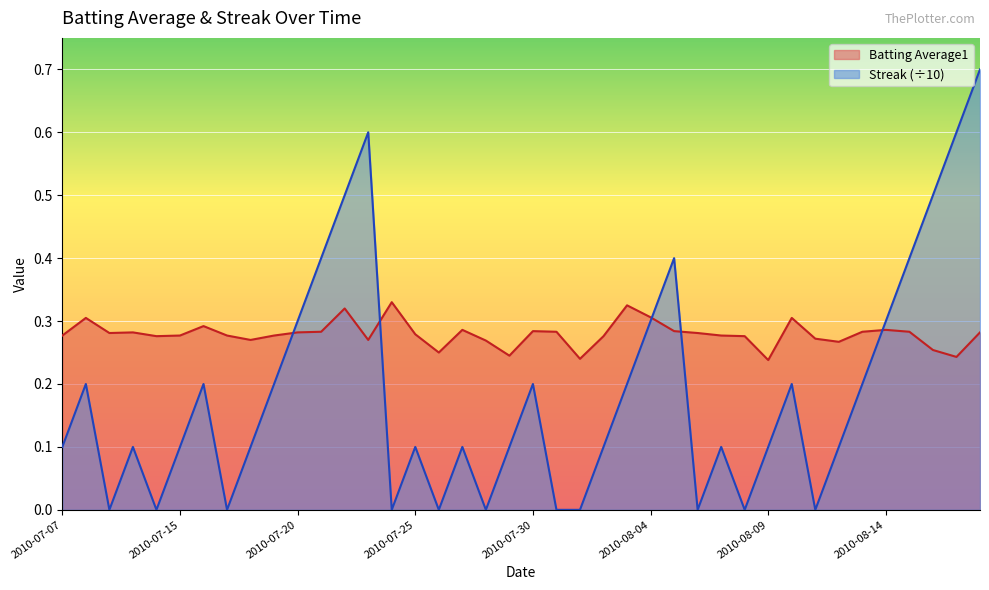

Reading left to right, what are all the values shown in this chart?

Batting Average1: 2010-07-07=0.3	2010-07-08=0.3	2010-07-09=0.3	2010-07-10=0.3	2010-07-11=0.3	2010-07-15=0.3	2010-07-16=0.3	2010-07-17=0.3	2010-07-18=0.3	2010-07-19=0.3	2010-07-20=0.3	2010-07-21=0.3	2010-07-22=0.3	2010-07-23=0.3	2010-07-24=0.3	2010-07-25=0.3	2010-07-26=0.2	2010-07-27=0.3	2010-07-28=0.3	2010-07-29=0.2	2010-07-30=0.3	2010-07-31=0.3	2010-08-01=0.2	2010-08-02=0.3	2010-08-03=0.3	2010-08-04=0.3	2010-08-05=0.3	2010-08-06=0.3	2010-08-07=0.3	2010-08-08=0.3	2010-08-09=0.2	2010-08-10=0.3	2010-08-11=0.3	2010-08-12=0.3	2010-08-13=0.3	2010-08-14=0.3	2010-08-15=0.3	2010-08-16=0.3	2010-08-17=0.2	2010-08-18=0.3
Streak: 2010-07-07=0.1	2010-07-08=0.2	2010-07-09=0.0	2010-07-10=0.1	2010-07-11=0.0	2010-07-15=0.1	2010-07-16=0.2	2010-07-17=0.0	2010-07-18=0.1	2010-07-19=0.2	2010-07-20=0.3	2010-07-21=0.4	2010-07-22=0.5	2010-07-23=0.6	2010-07-24=0.0	2010-07-25=0.1	2010-07-26=0.0	2010-07-27=0.1	2010-07-28=0.0	2010-07-29=0.1	2010-07-30=0.2	2010-07-31=0.0	2010-08-01=0.0	2010-08-02=0.1	2010-08-03=0.2	2010-08-04=0.3	2010-08-05=0.4	2010-08-06=0.0	2010-08-07=0.1	2010-08-08=0.0	2010-08-09=0.1	2010-08-10=0.2	2010-08-11=0.0	2010-08-12=0.1	2010-08-13=0.2	2010-08-14=0.3	2010-08-15=0.4	2010-08-16=0.5	2010-08-17=0.6	2010-08-18=0.7